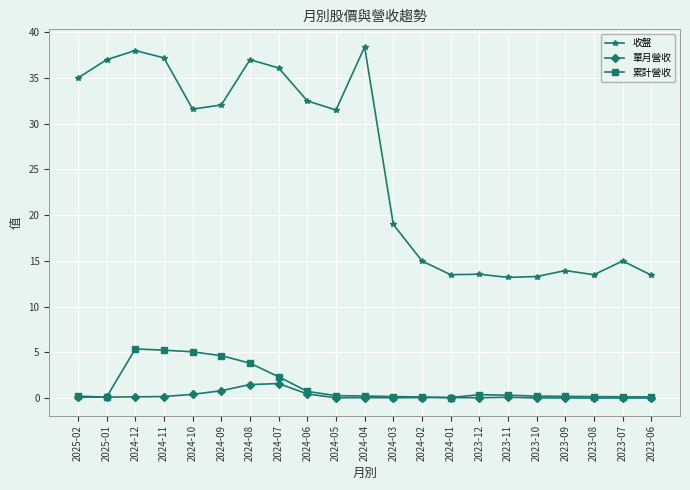

Which series changed the most between 2024-09 and 2023-06?

收盤